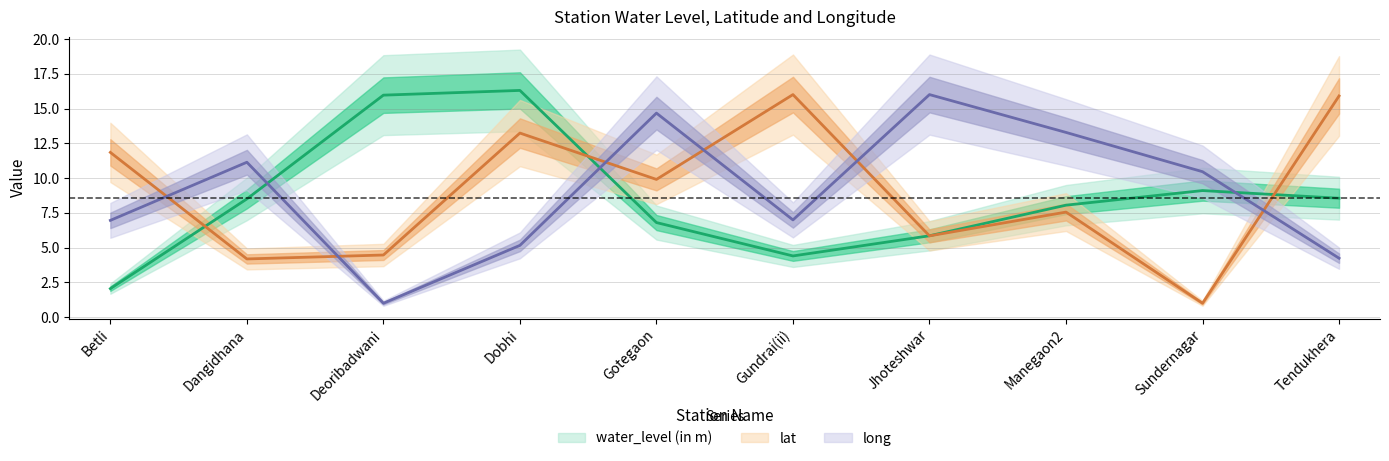

True or false: lat has a value of 4.2 at Dangidhana.

True